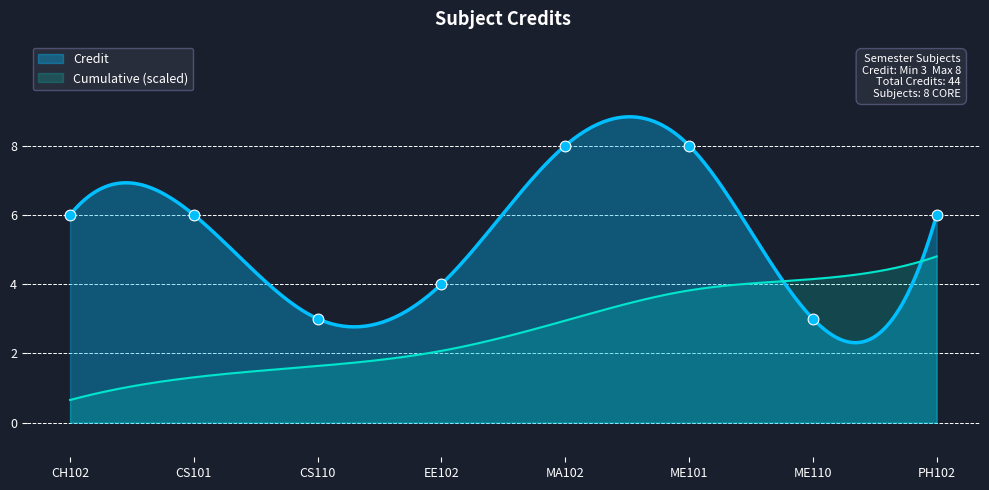

What is the change in value from CH102 to CS110?

-3